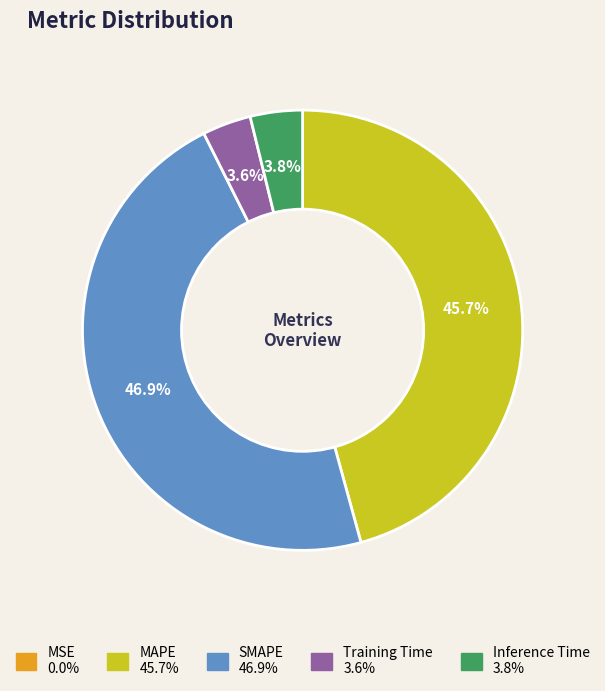

Does any single category account for the majority?

No